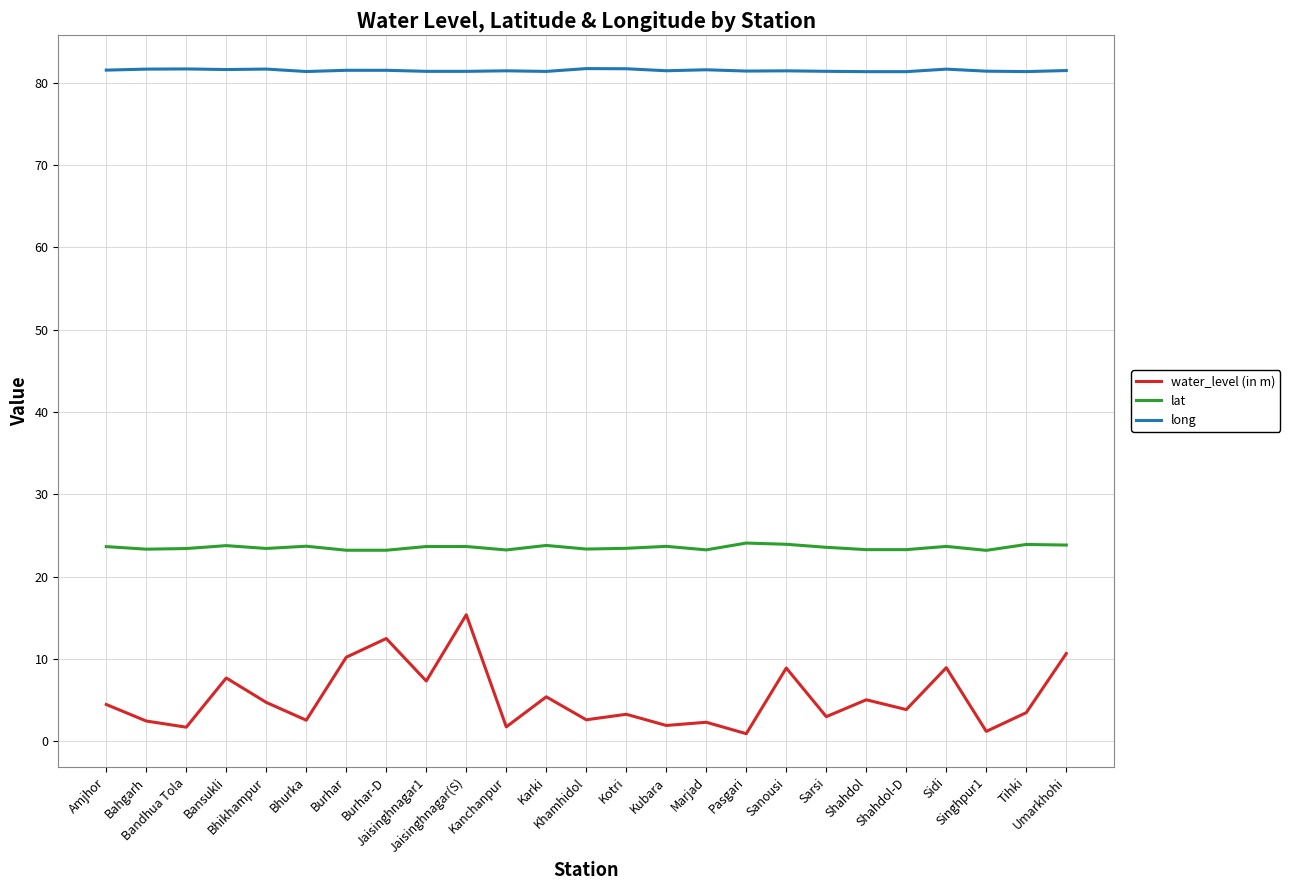

At which category does water_level (in m) reach its first local peak?

Bansukli